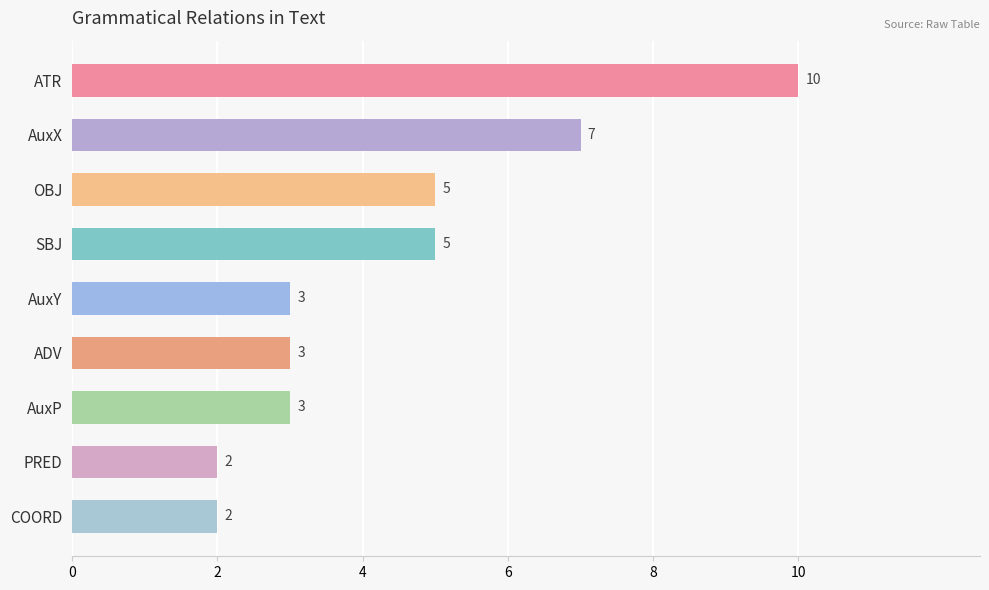

What is the value of the 3rd bar from the top?

5